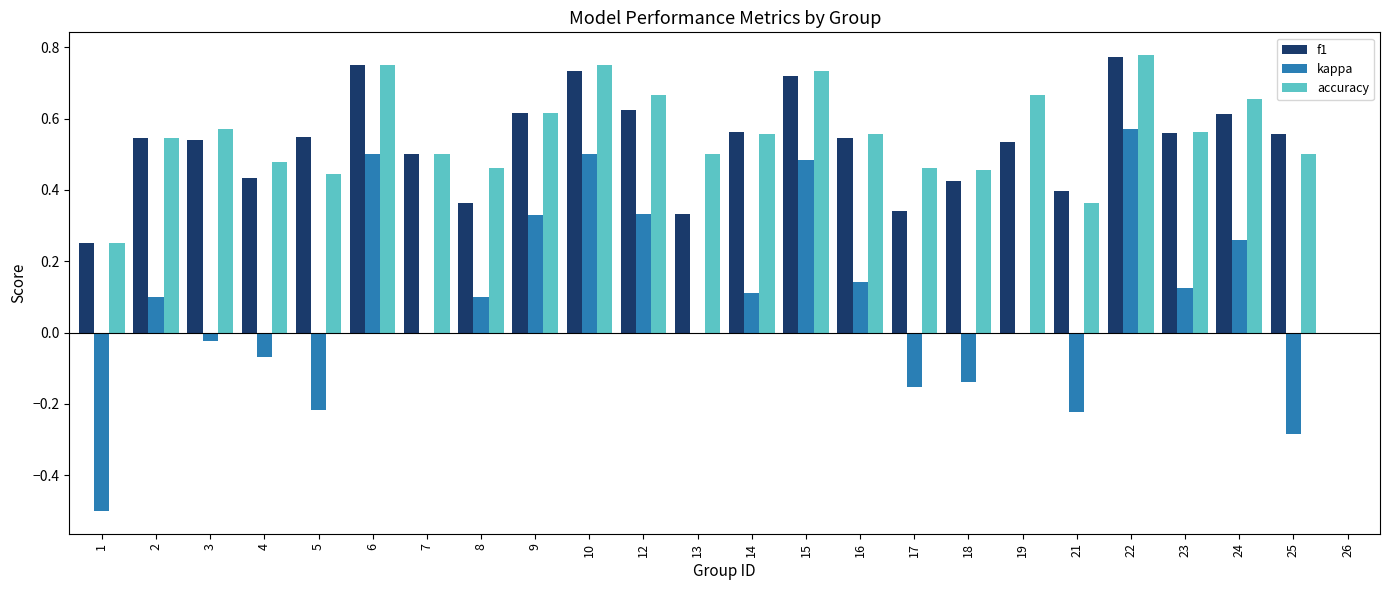

At which category is the sum across all series the highest?

22